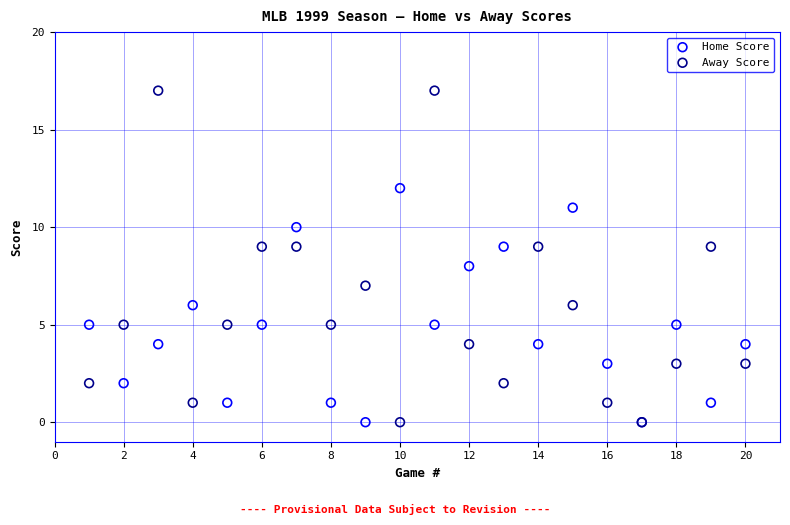

Which series has the widest spread of Y values?

Away Score